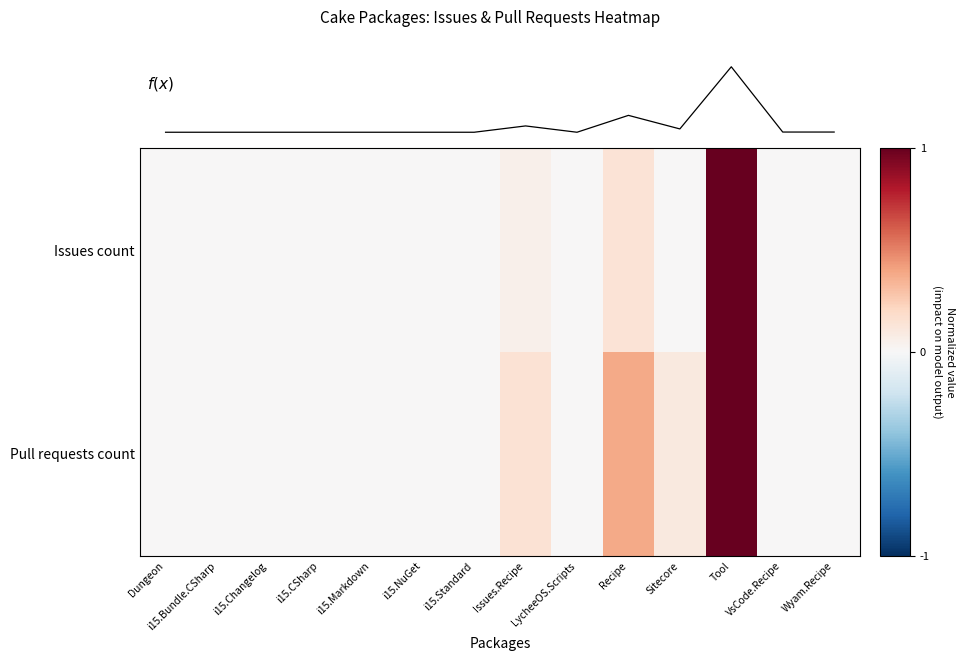

Is the value of Issues count at LycheeOS.Scripts greater than the value of Pull requests count at i15.Markdown?

No